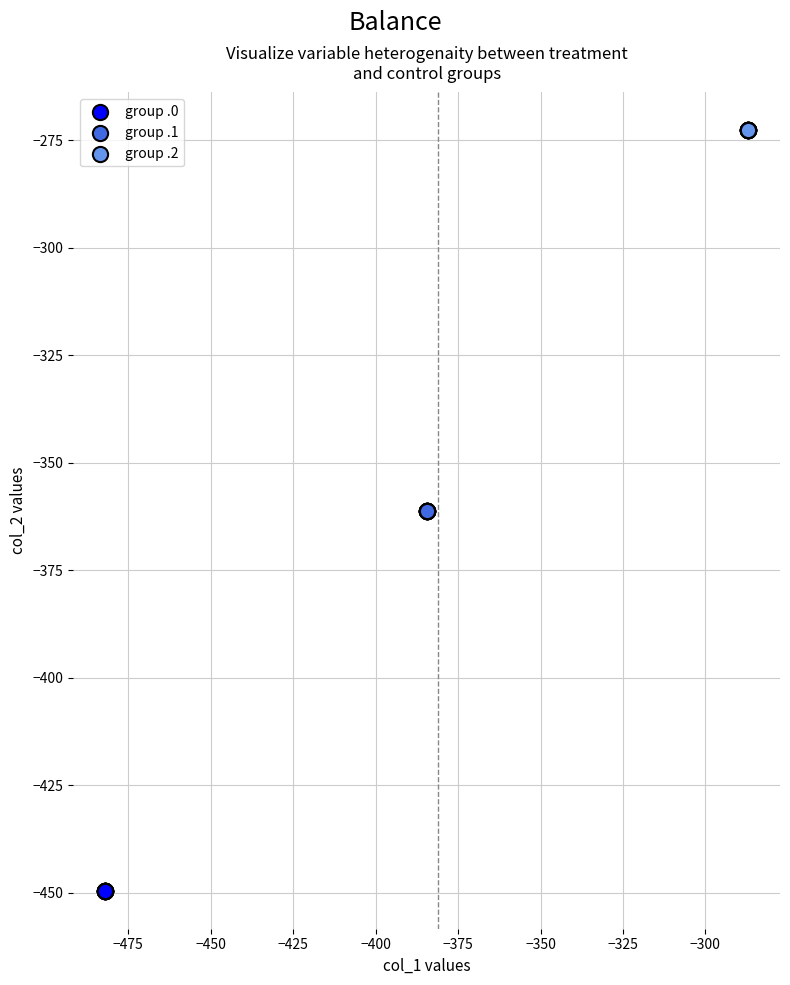

Which series reaches the minimum Y coordinate?

group .0